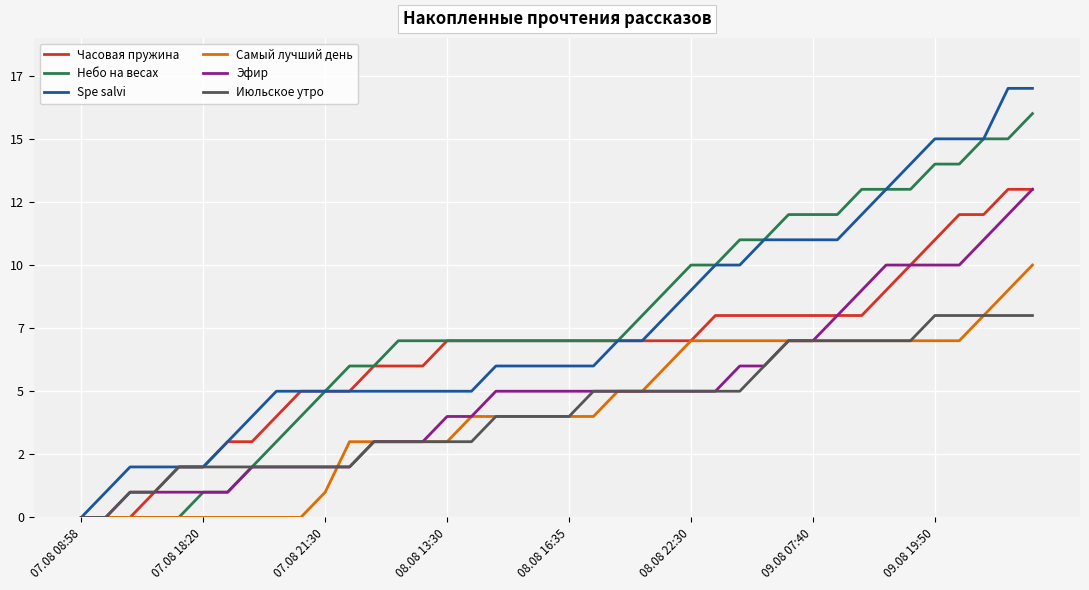

Is this an area chart (filled region under the line)?

No